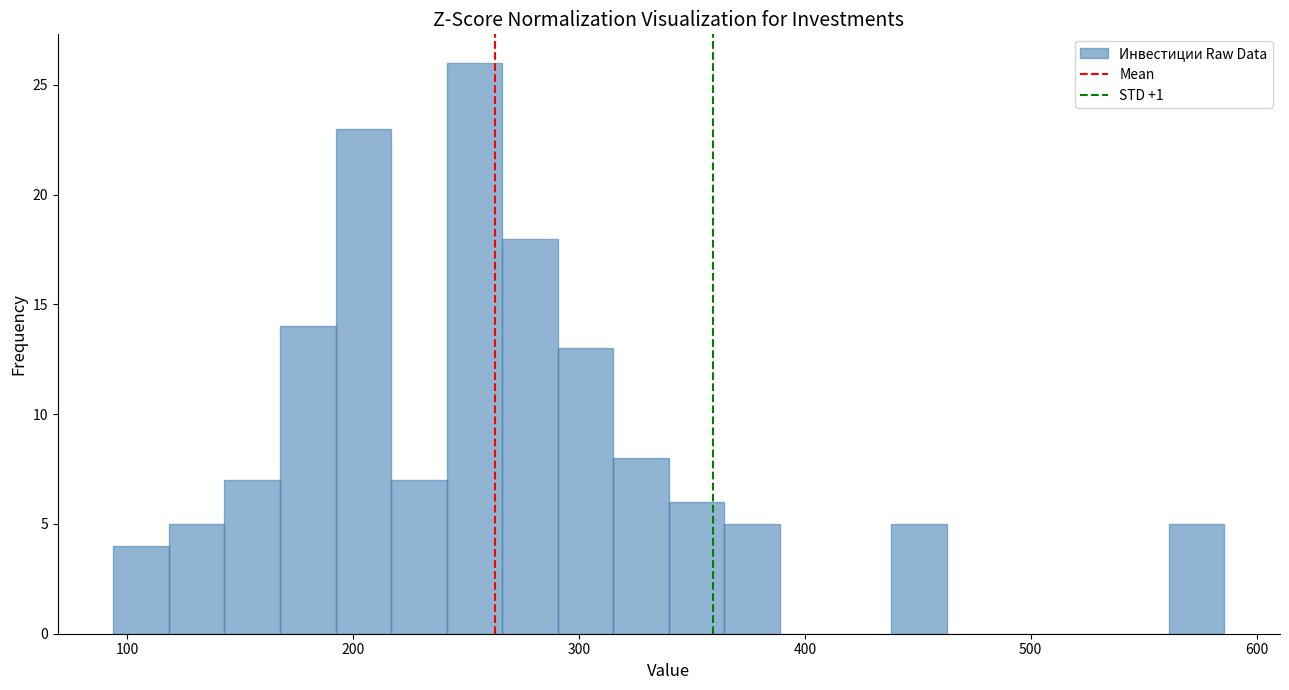

Read against the x-axis, roughly where is the centre of the tallest bar?

250